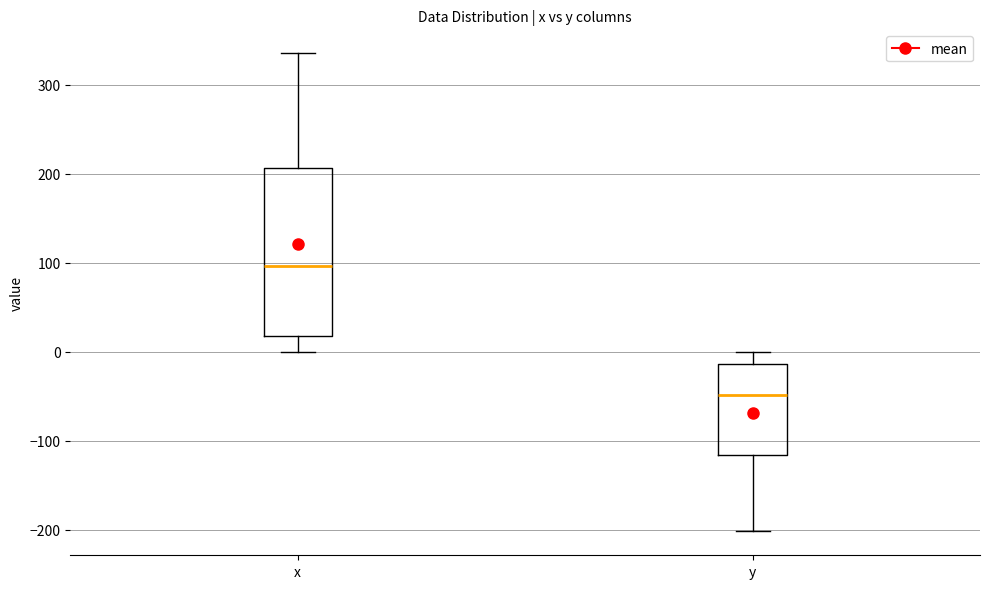

Reading left to right, transcribe this box plot: for each box, give where its median line is, the range the box spans, and where its two whiskers end, as read against the y-axis. The values are not printed on the chart, so give them approximately, as read against the axis.

x: median 100, box 20 to 210, whiskers 0 to 340
y: median -50, box -120 to -10, whiskers -200 to 0